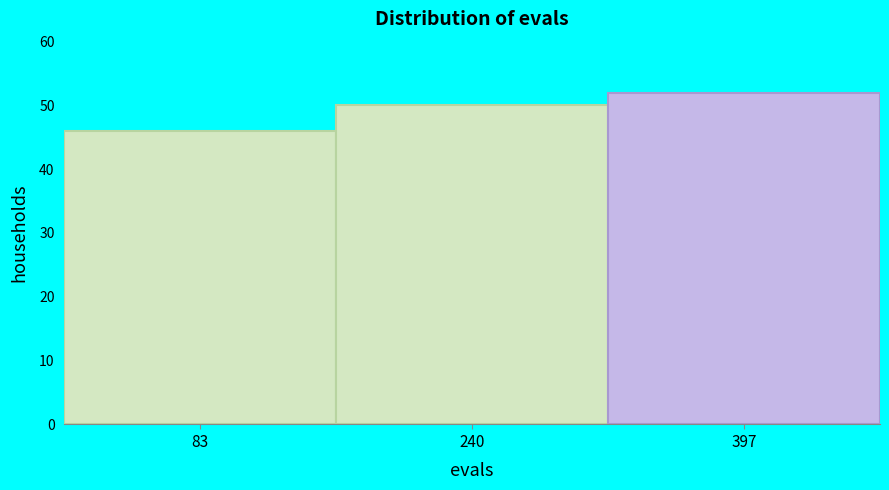

How tall is the bar that spans 320 to 480 on the x-axis? Neither the bar edges nor the heights are printed on the chart, so give them approximately, as read against the axes.

52